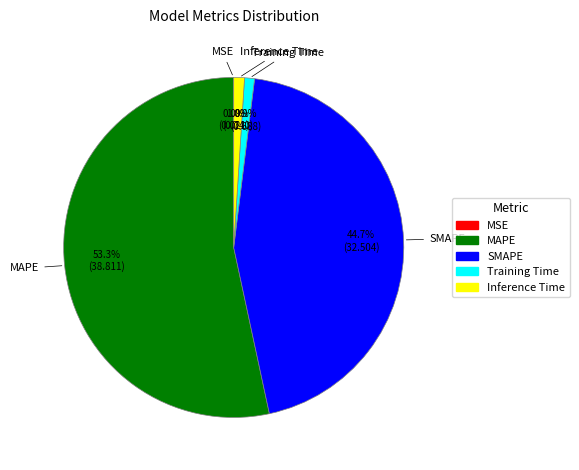

What percentage do Training Time and SMAPE together represent?

45.6%